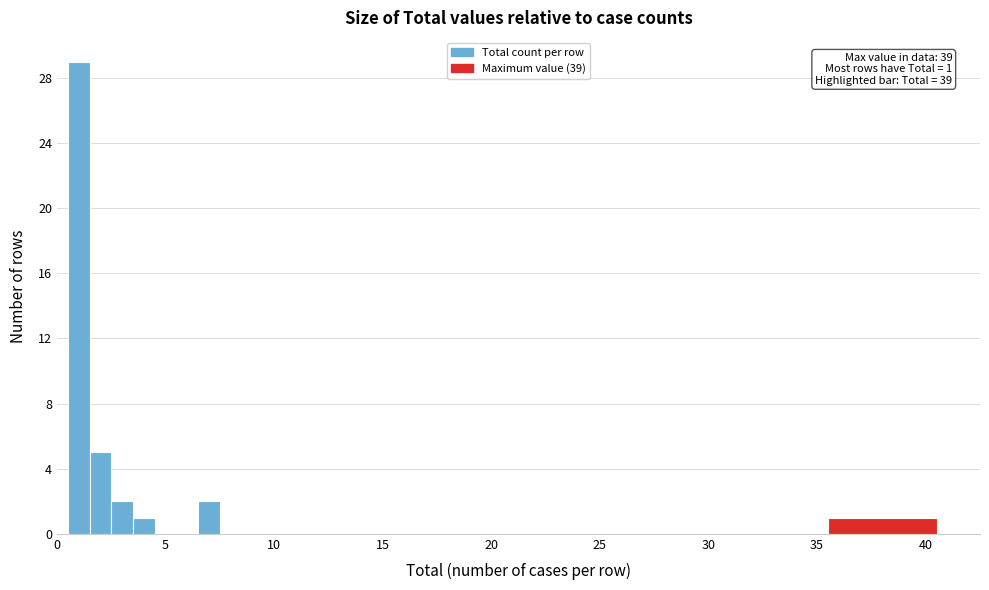

Read against the x-axis, roughly where is the centre of the tallest bar?

1.0